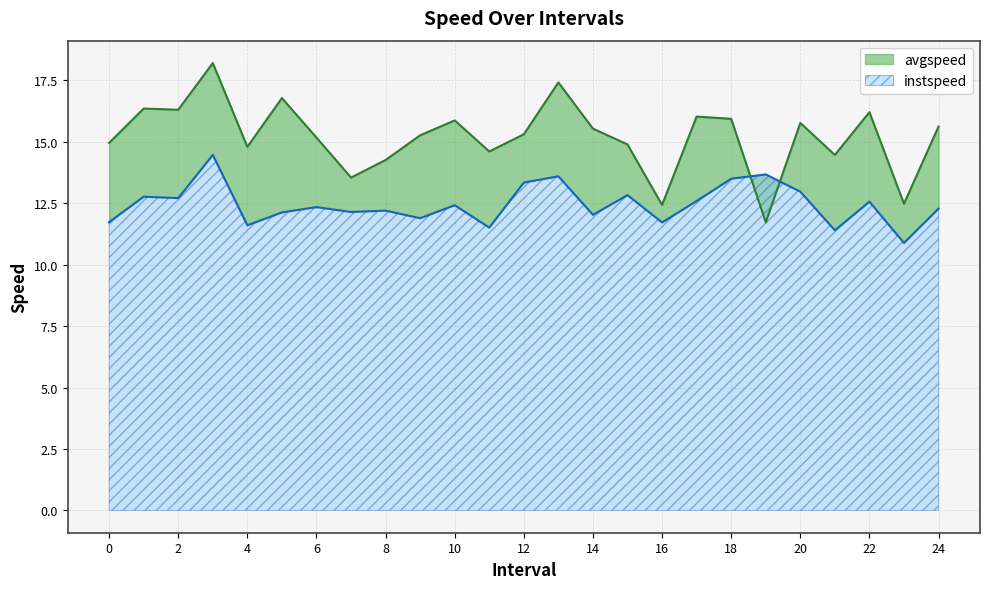

What is the total value across all series at 22?

28.8